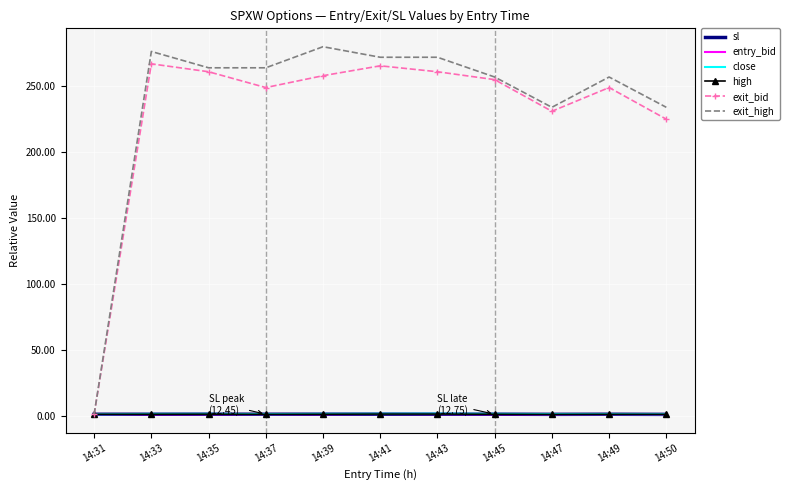

The high series shows 1.0 at 14:31. True or false?

True